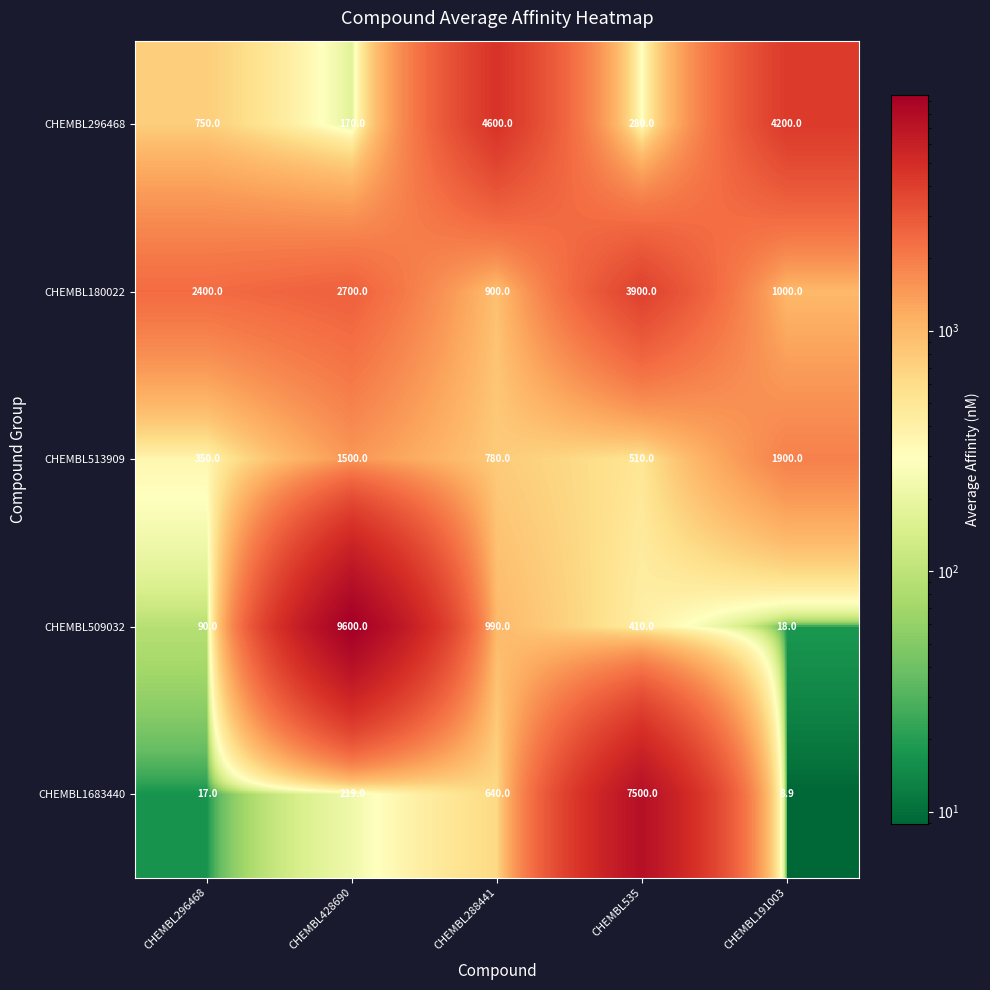

What is the difference between the maximum and minimum values in the CHEMBL180022 series?

3000.0